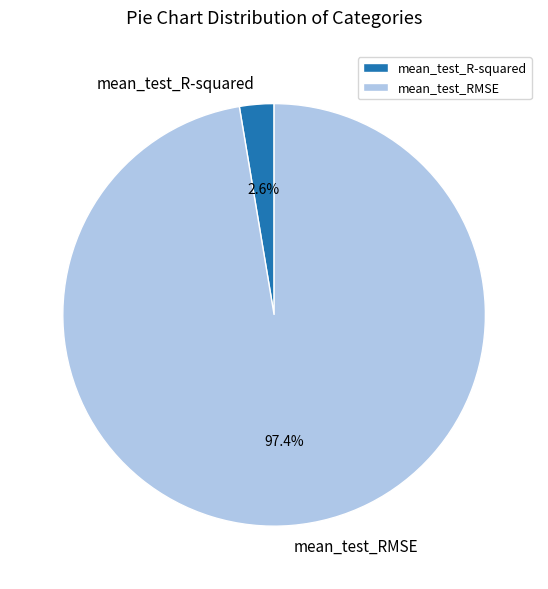

Which category has the smallest portion of the pie?

mean_test_R-squared